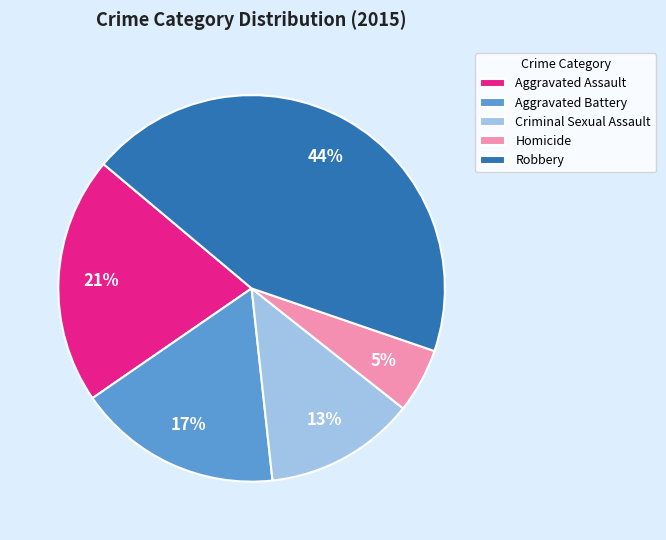

Rank the categories by value from lowest to highest.

Homicide, Criminal Sexual Assault, Aggravated Battery, Aggravated Assault, Robbery